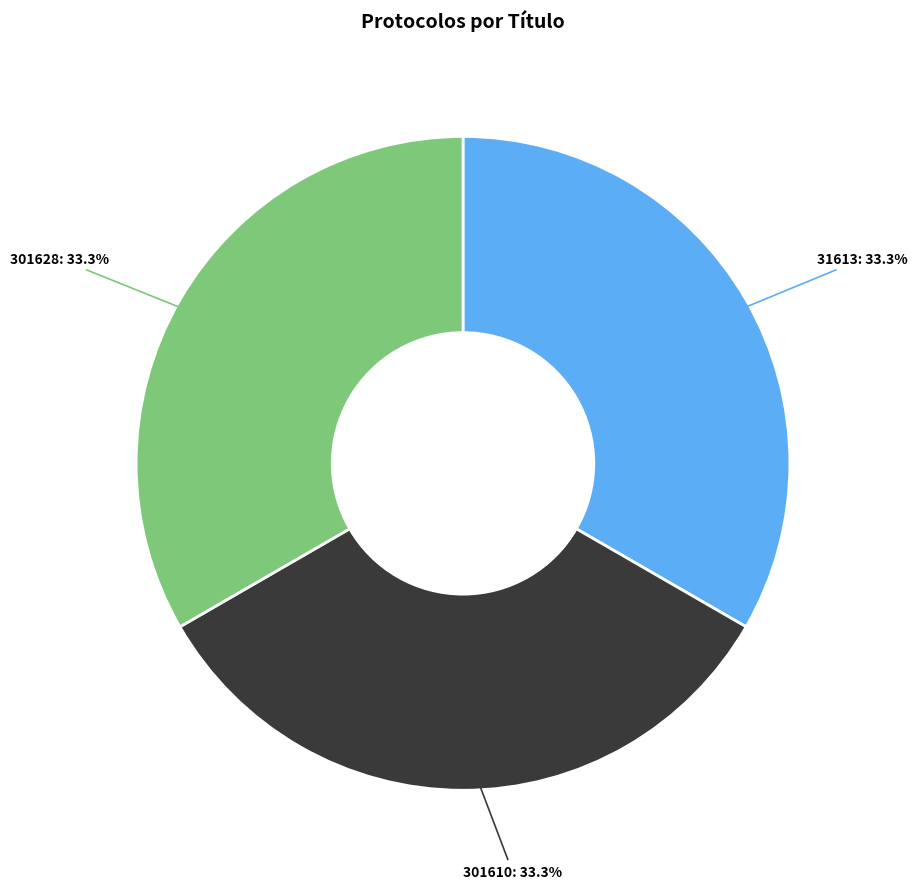

Do 31613: 33.3% and 301610: 33.3% together represent more than half of the pie?

Yes